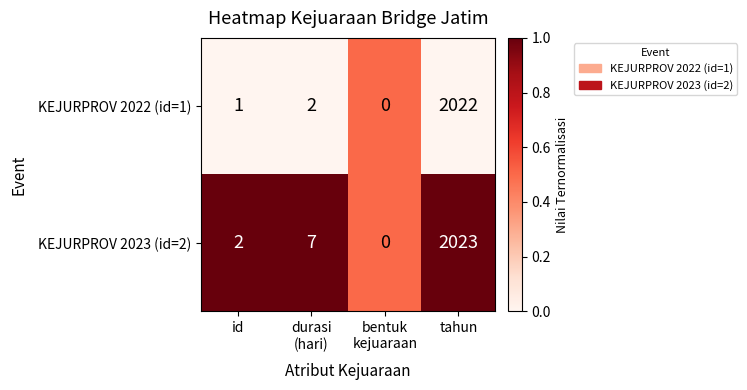

True or false: KEJURPROV 2023 (id=2) has a value of 1 at id.

False